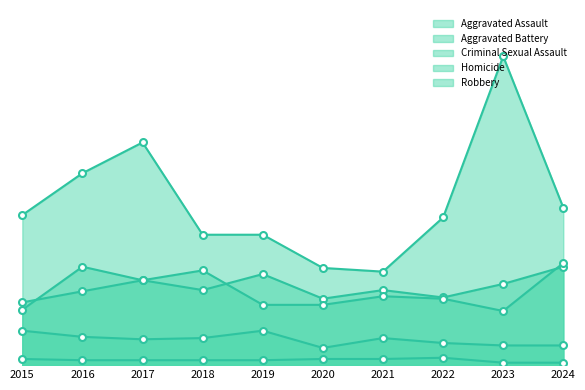

Which label corresponds to the largest value in the chart?

2023